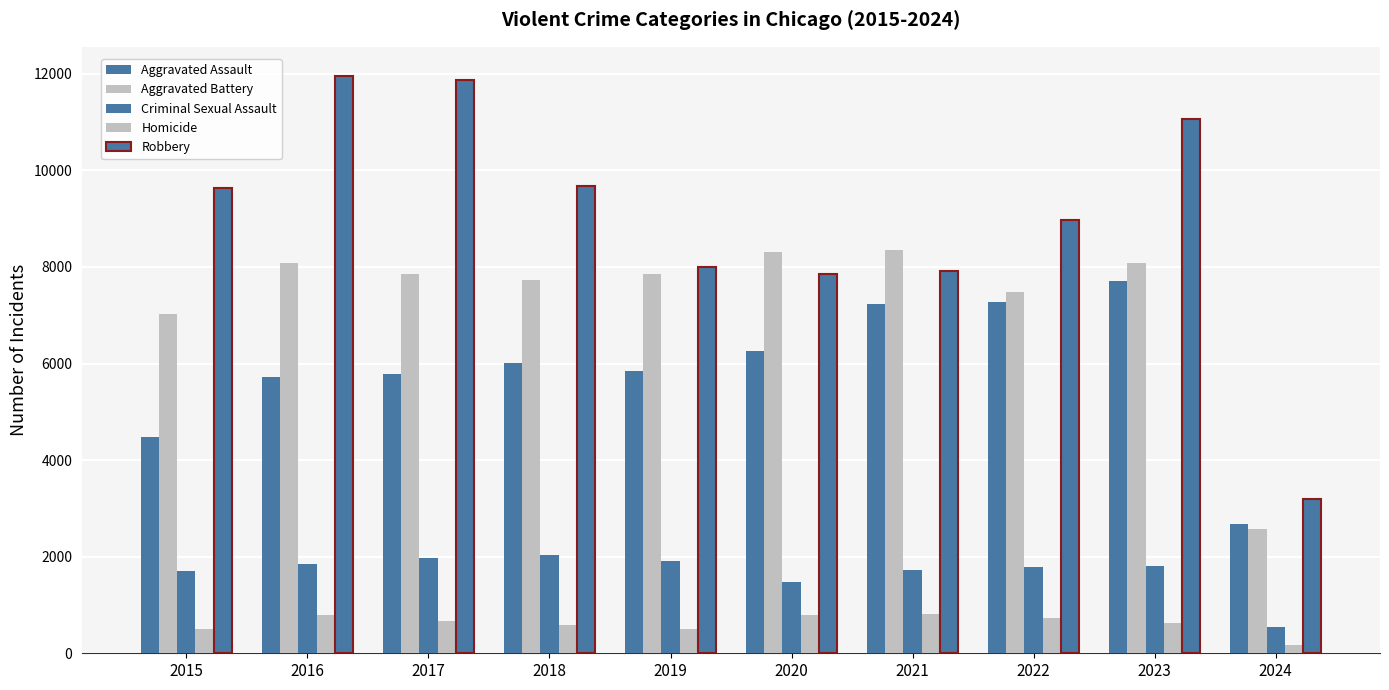

Is the value of Aggravated Battery at 2017 greater than the value of Criminal Sexual Assault at 2019?

Yes